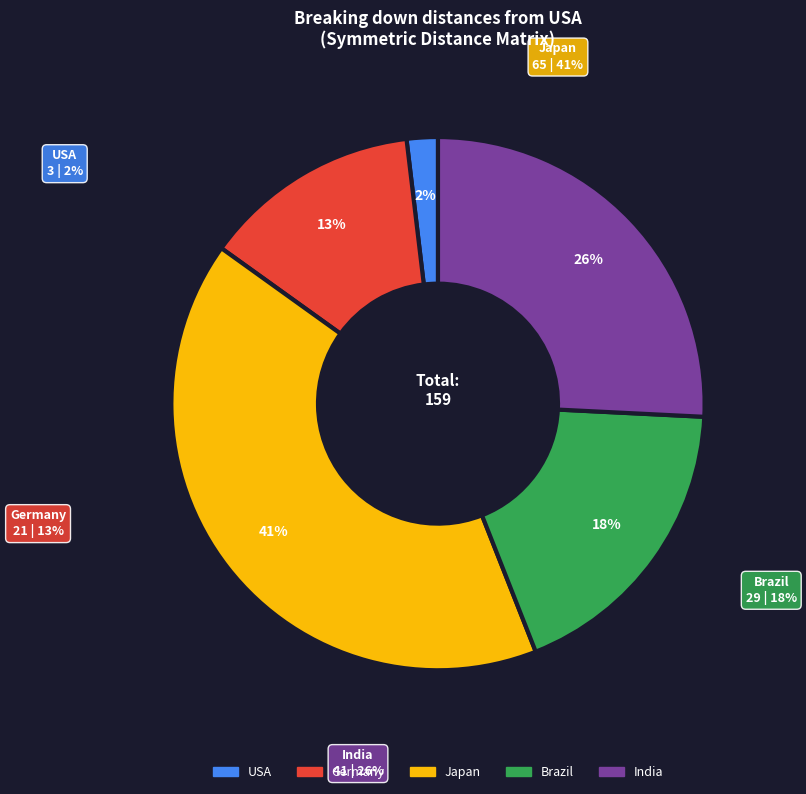

What is the ratio of the value at USA to the value at India?

0.1